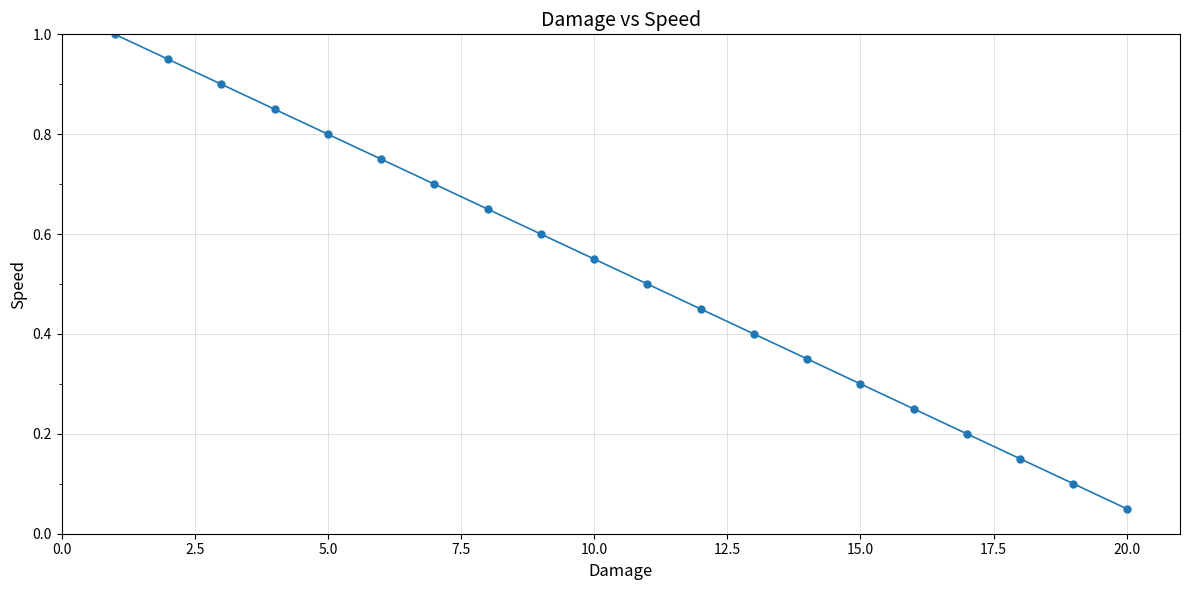

True or false: the data has more than 0 interior local peaks.

False